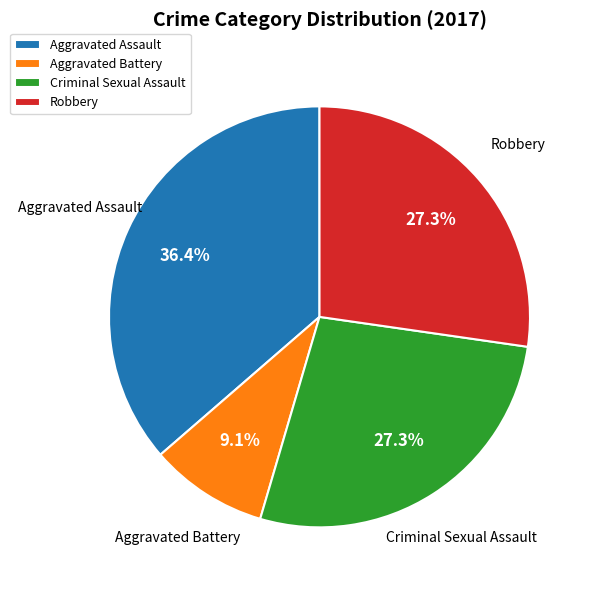

Is the sum of Aggravated Assault and Aggravated Battery greater than half?

No